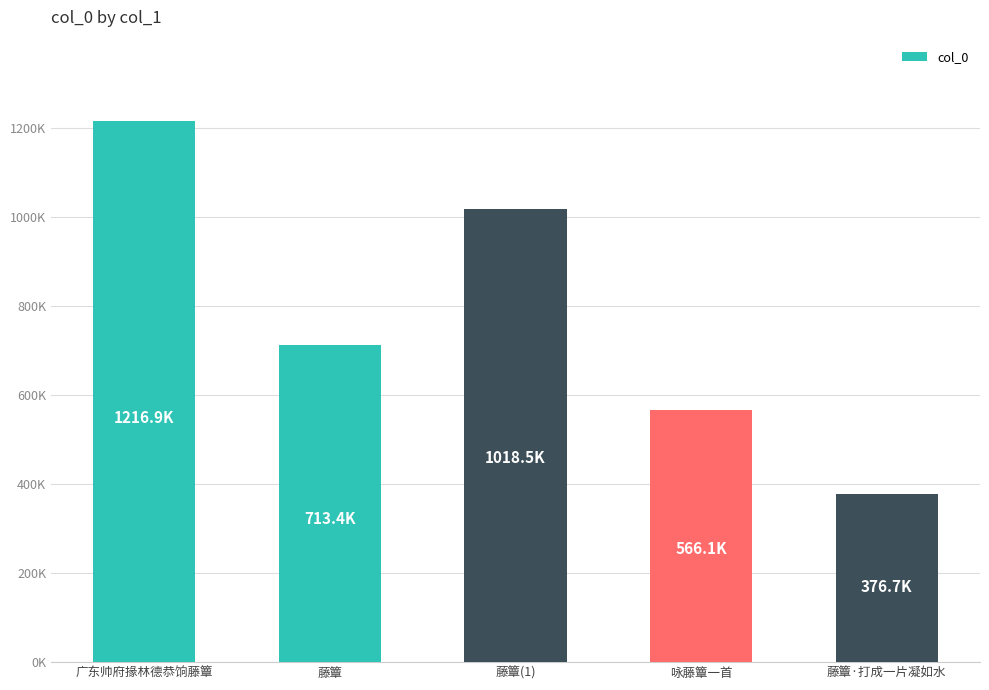

Approximately how many times larger is the value at 咏藤簟一首 compared to 藤簟(1)?

0.6